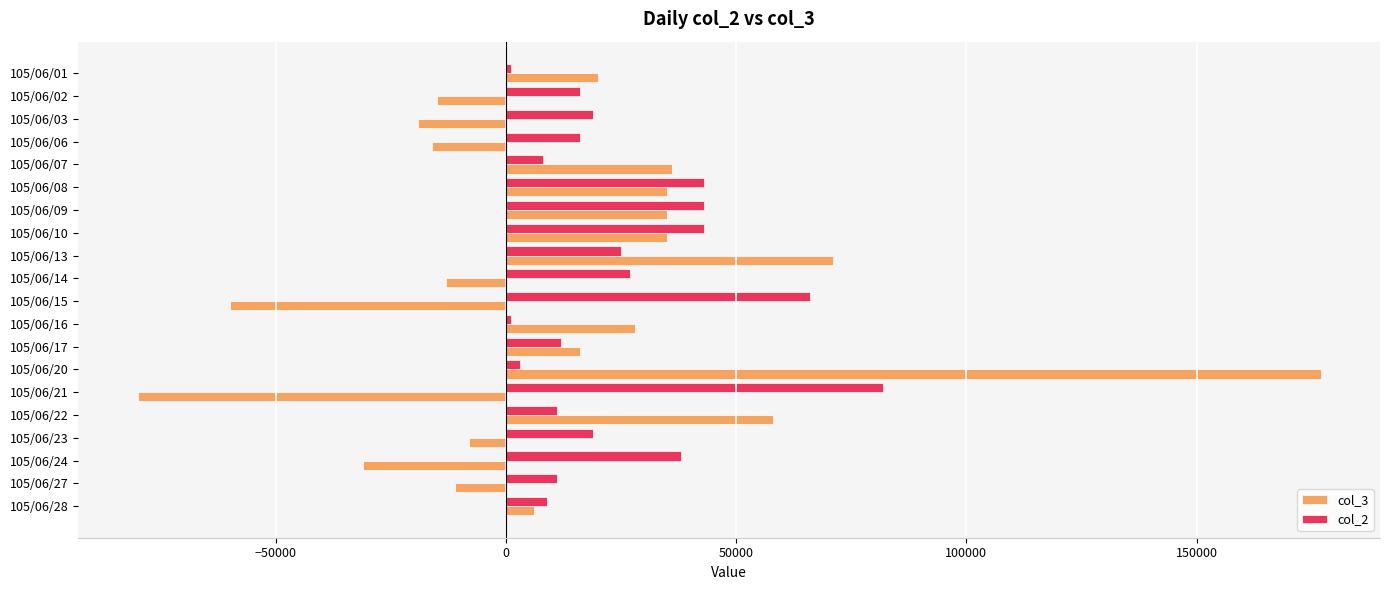

At which category is the sum across all series the highest?

105/06/20